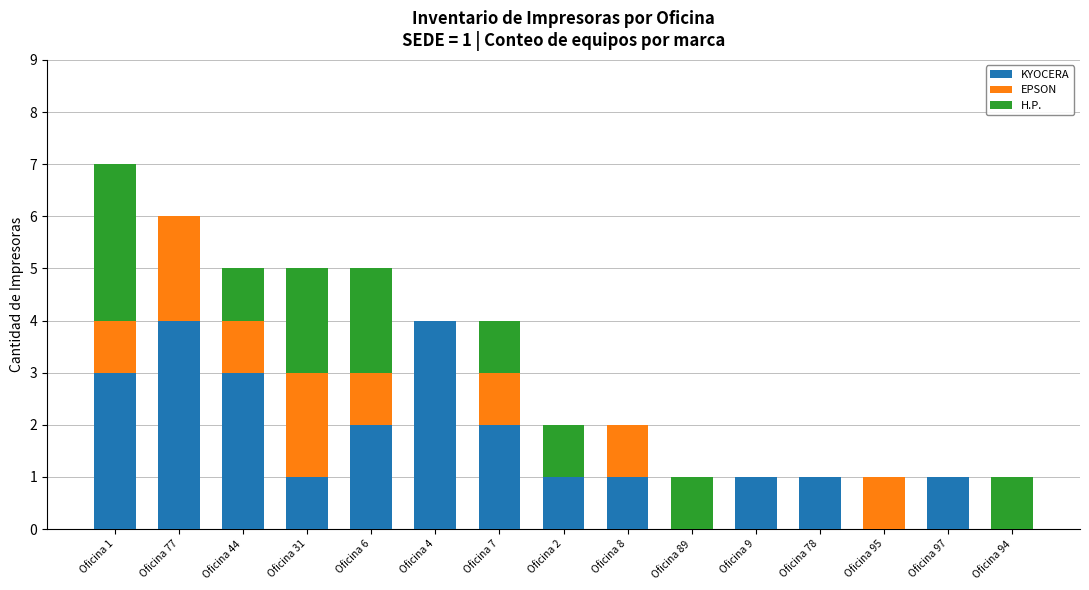

At which category is the sum across all series the highest?

Oficina 1